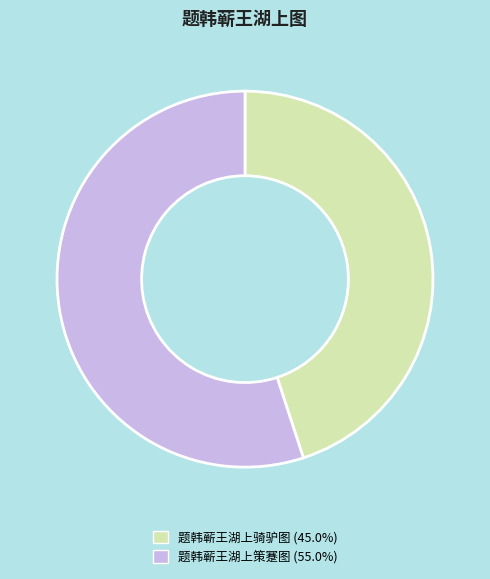

What is the largest slice in the pie chart?

题韩蕲王湖上策蹇图